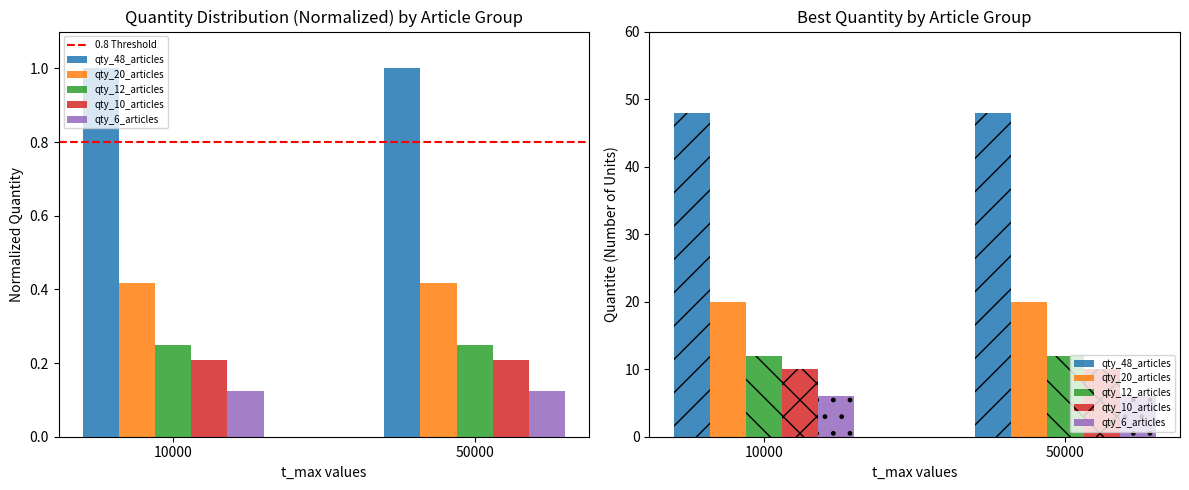

At how many categories does at least one series exceed 18?

2